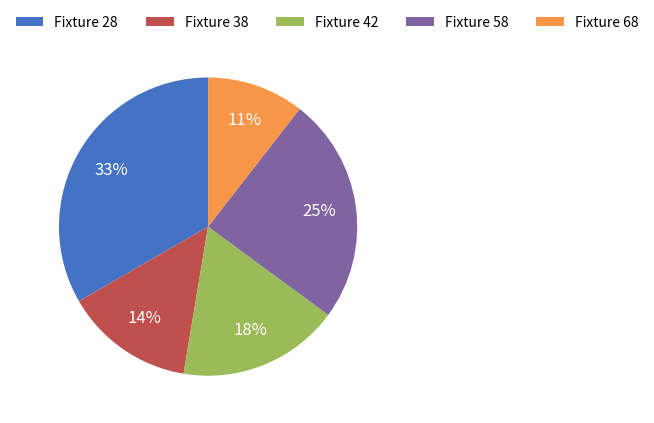

Rank the categories by value from lowest to highest.

Fixture 68, Fixture 38, Fixture 42, Fixture 58, Fixture 28